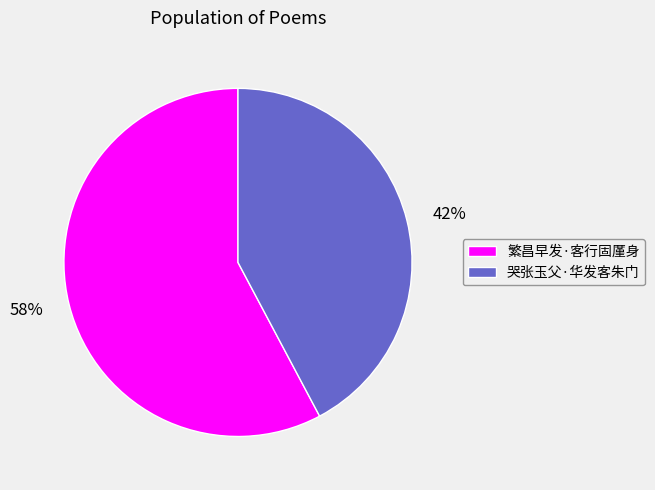

Approximately how many times larger is the value at 繁昌早发·客行固厪身 compared to 哭张玉父·华发客朱门?

1.4